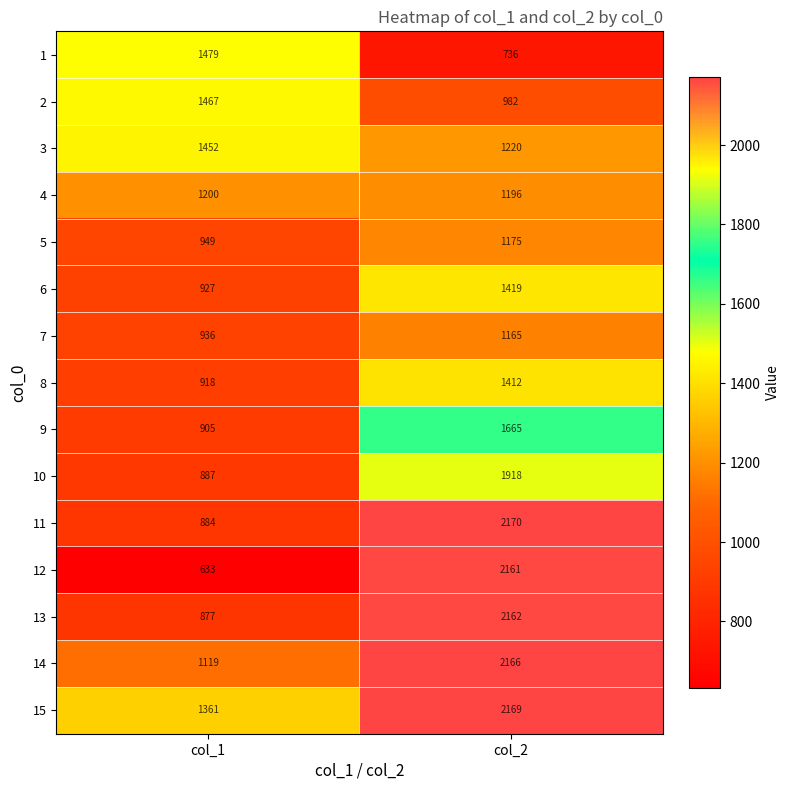

What is the difference between the 9 values at col_2 and col_1?

760